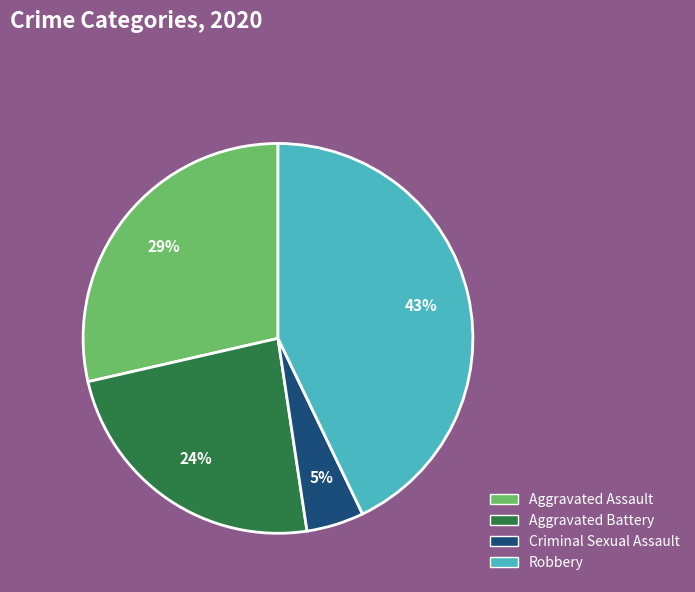

Between Criminal Sexual Assault and Aggravated Battery, which is larger?

Aggravated Battery